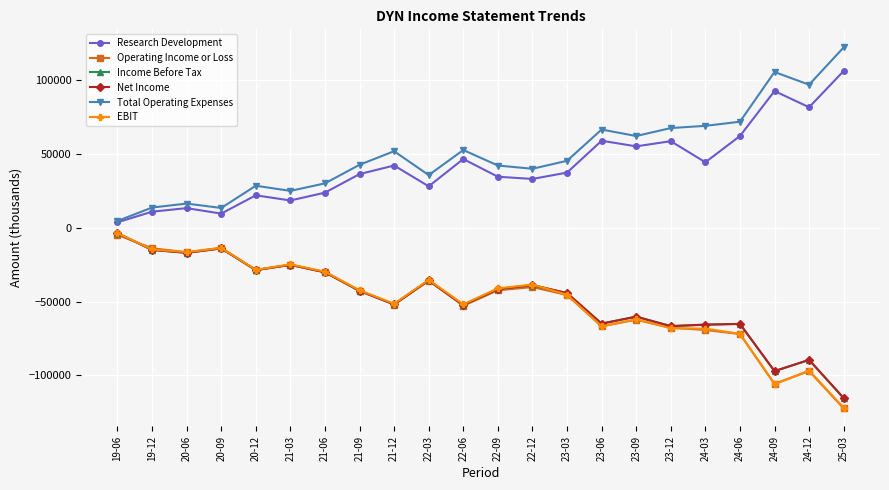

Where does the Net Income series first go above -42600?

19-06